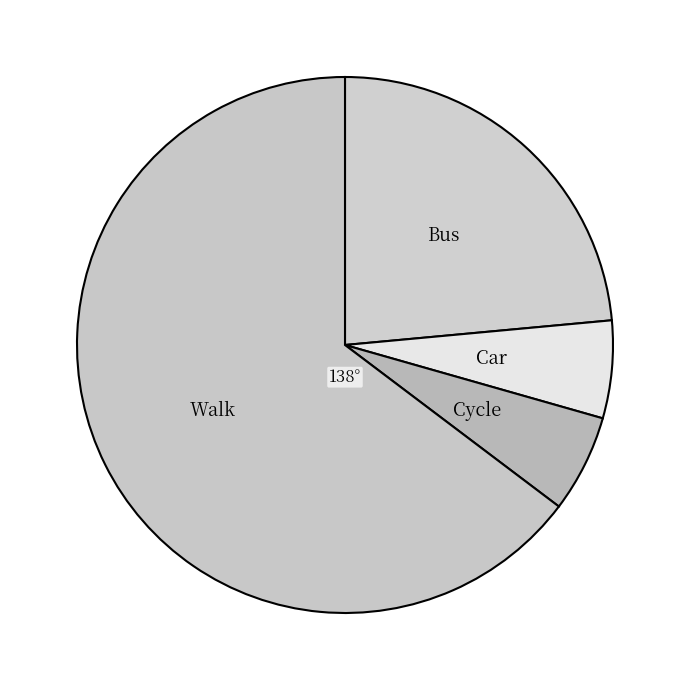

How many slices are in this pie chart?

4